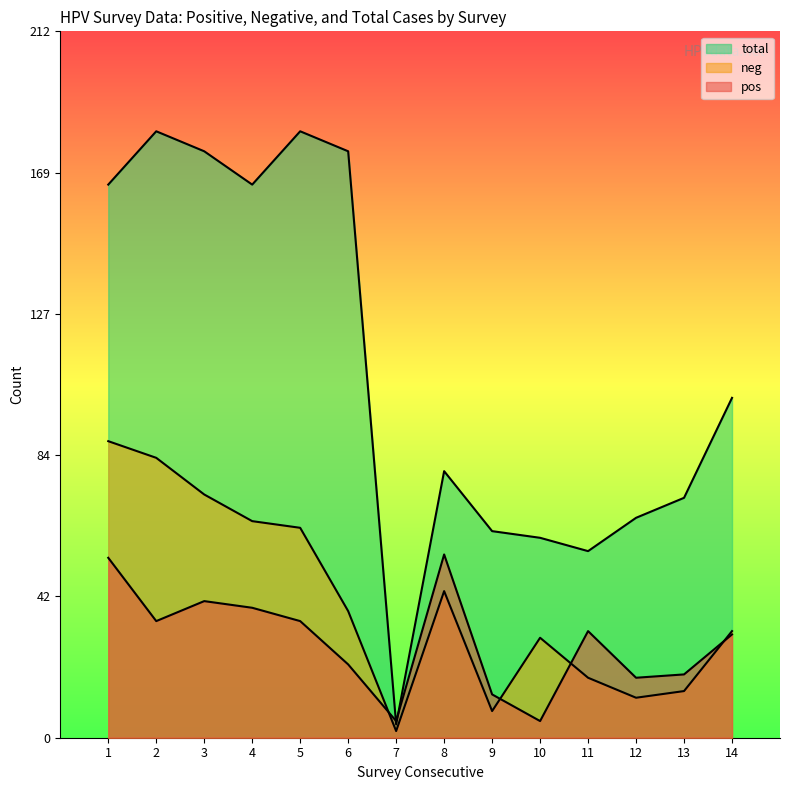

Reading left to right, transcribe all the data shown in this chart.

total_line: 166	182	176	166	182	176	4	80	62	60	56	66	72	102
neg_line: 89	84	73	65	63	38	2	44	8	30	18	12	14	32
pos_line: 54	35	41	39	35	22	5	55	13	5	32	18	19	31